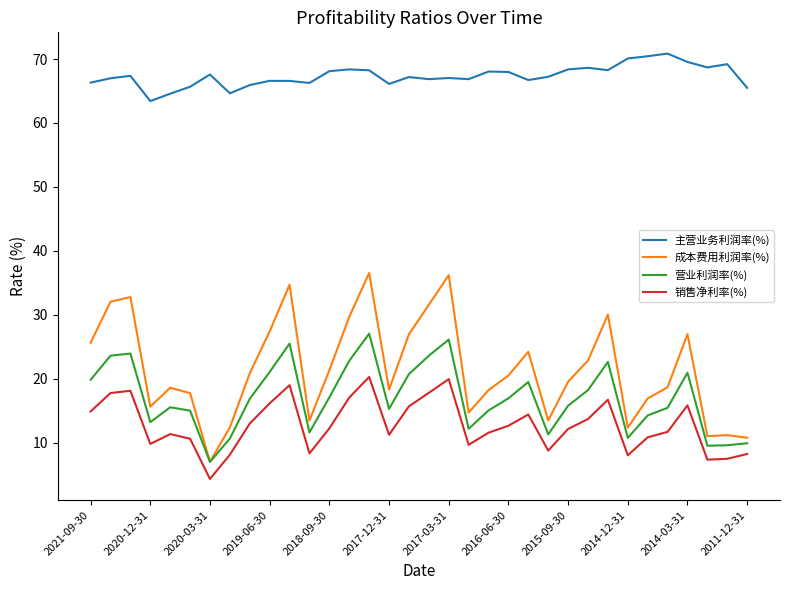

Which series has the widest spread of values?

成本费用利润率(%)